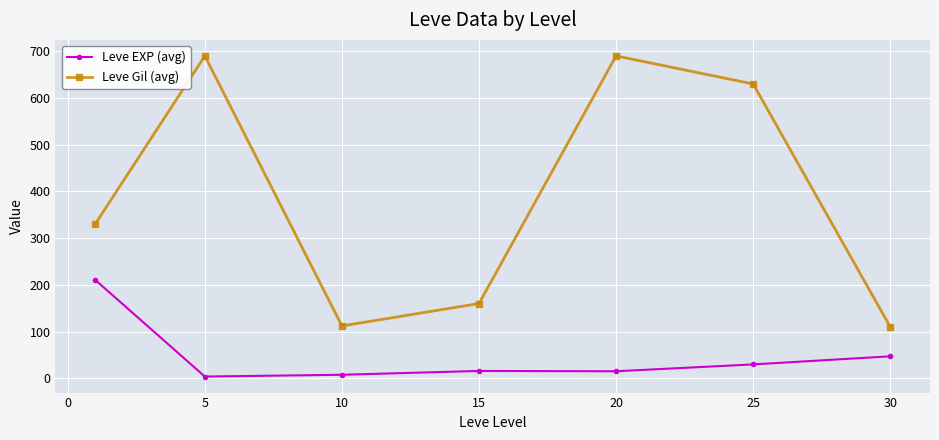

True or false: Leve EXP (avg) and Leve Gil (avg) intersect in this chart.

False